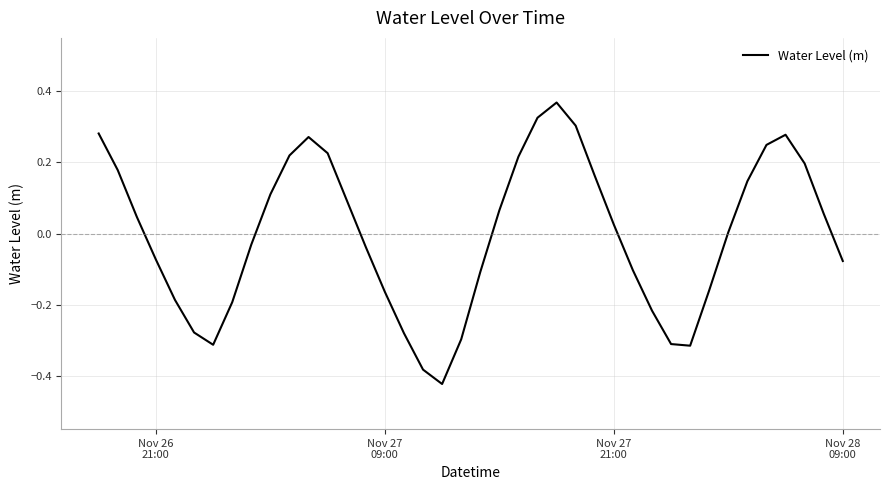

What is the difference between the maximum and minimum values?

0.8